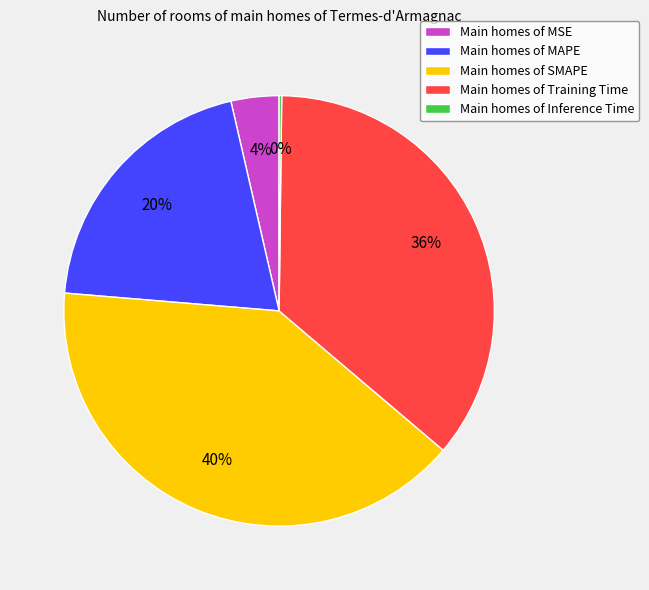

True or false: Main homes of MAPE accounts for 20% of the total.

True